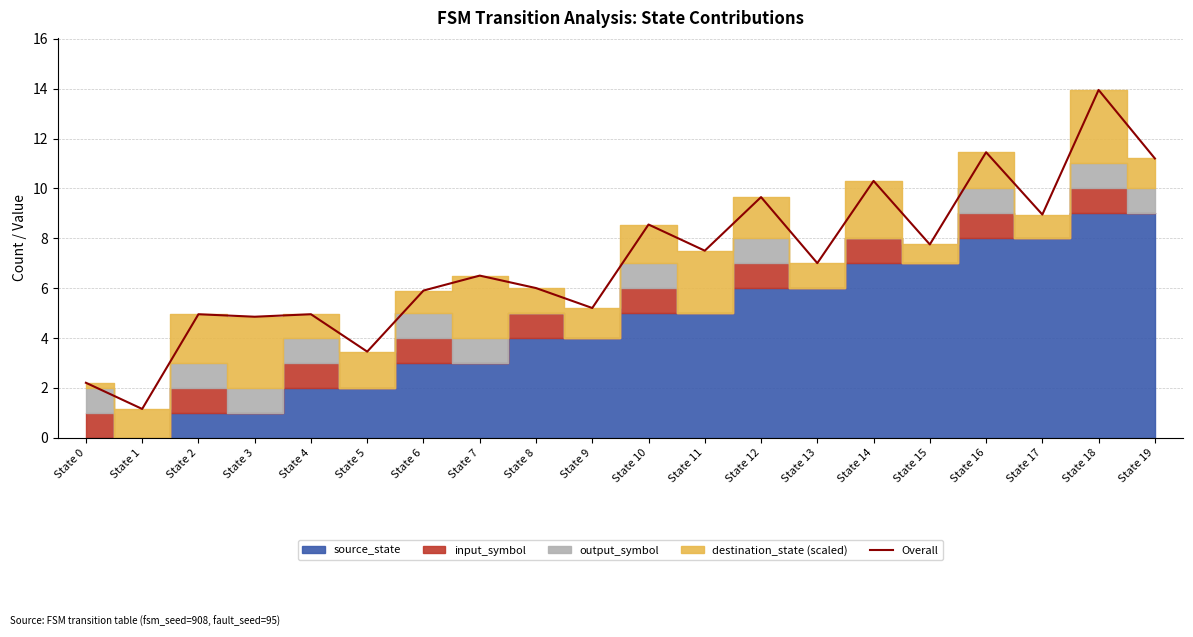

What is the ratio of the value at State 3 to the value at State 0?

2.2